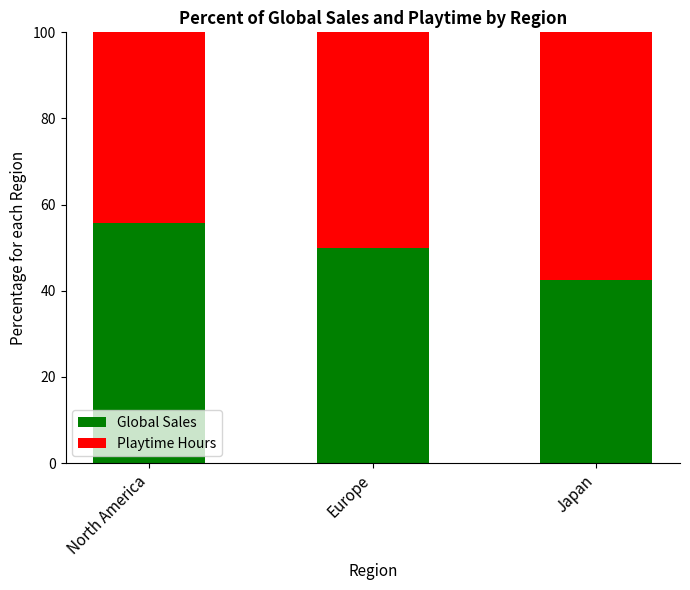

How many distinct data groups are displayed?

2